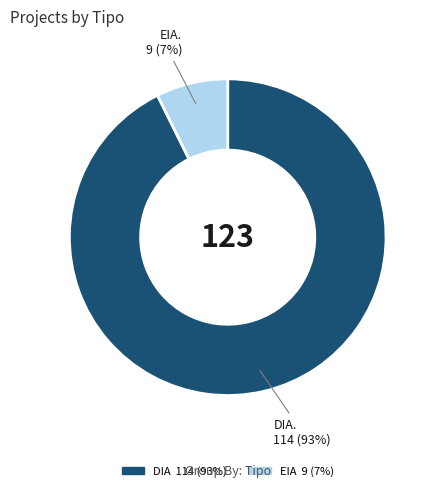

Is there any slice that represents more than half of the pie?

Yes